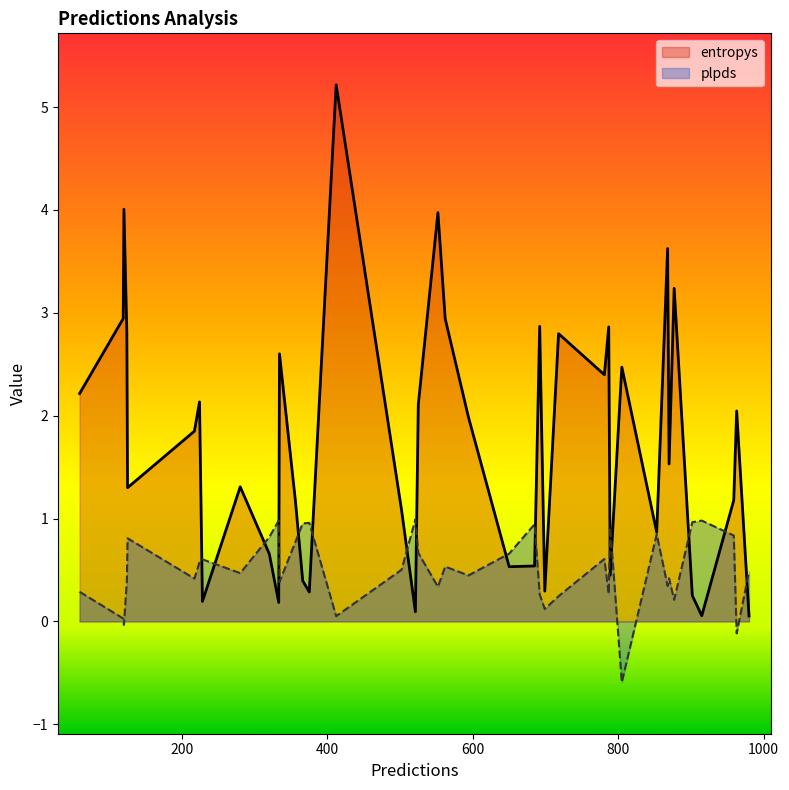

True or false: entropys and plpds cross at least once.

True